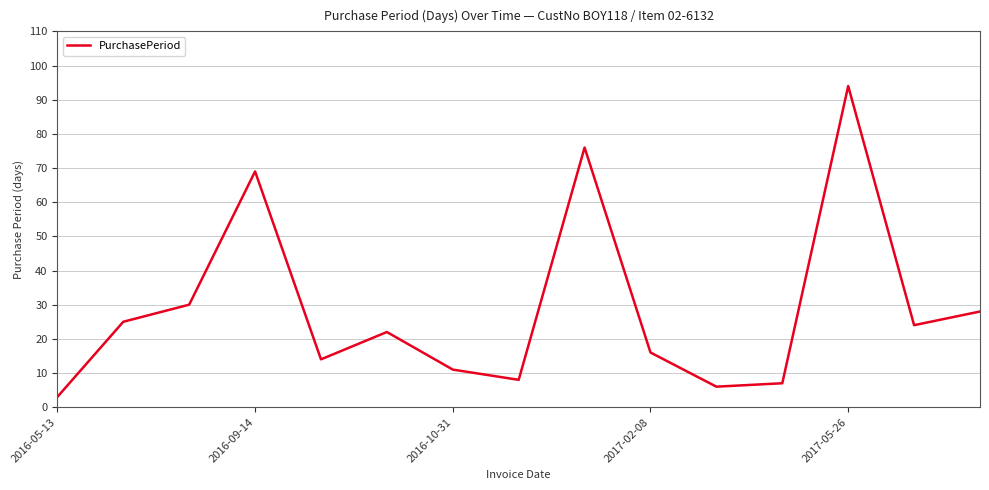

What is the maximum value shown in the chart?

94